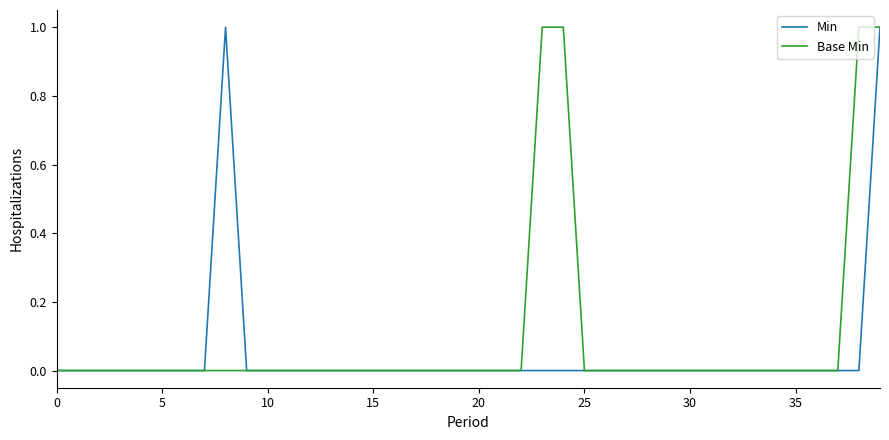

Rank the series by their average value, from highest to lowest.

Base Min, Min